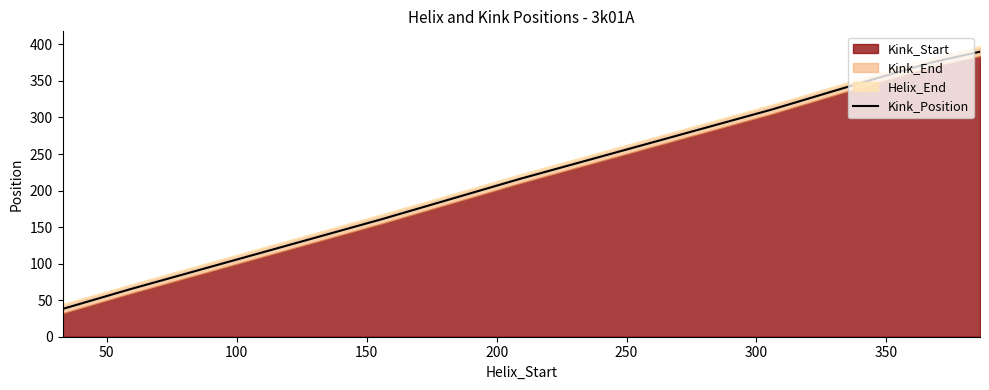

What is the difference between the maximum and minimum values?

352